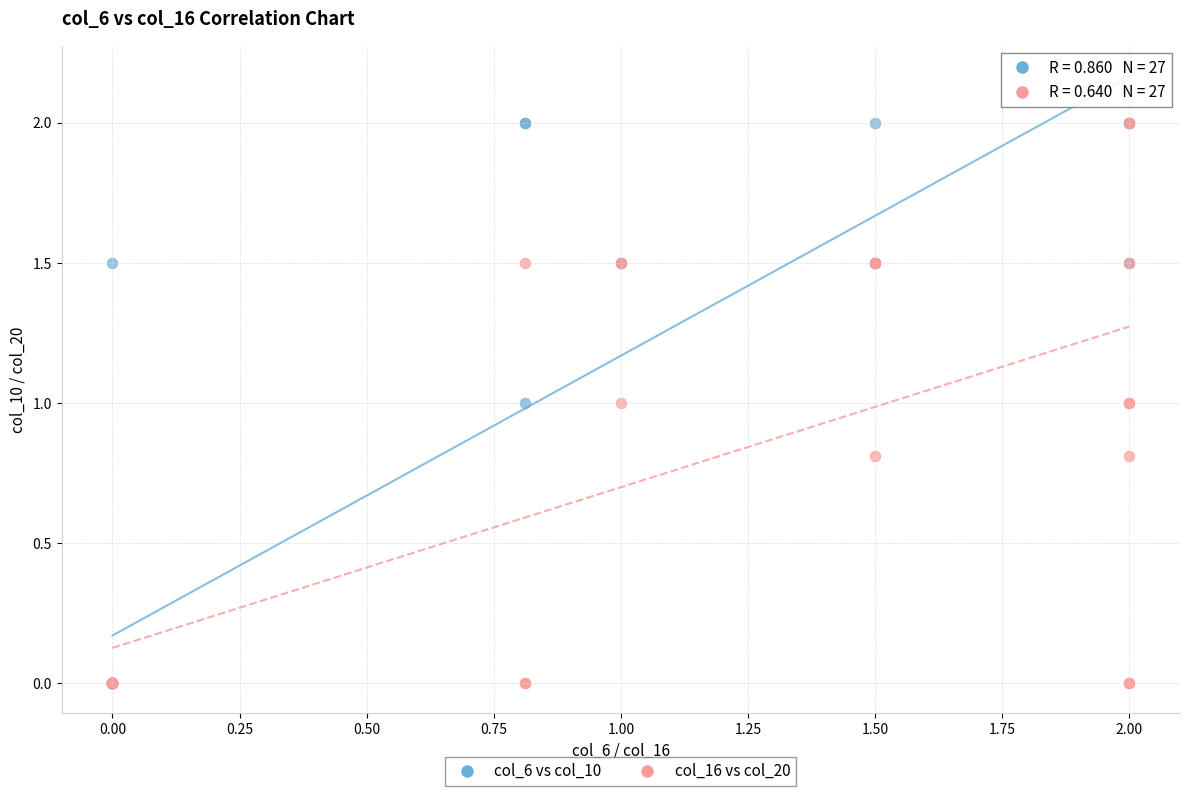

What are all the series names shown in the legend?

col_6 vs col_10, col_16 vs col_20